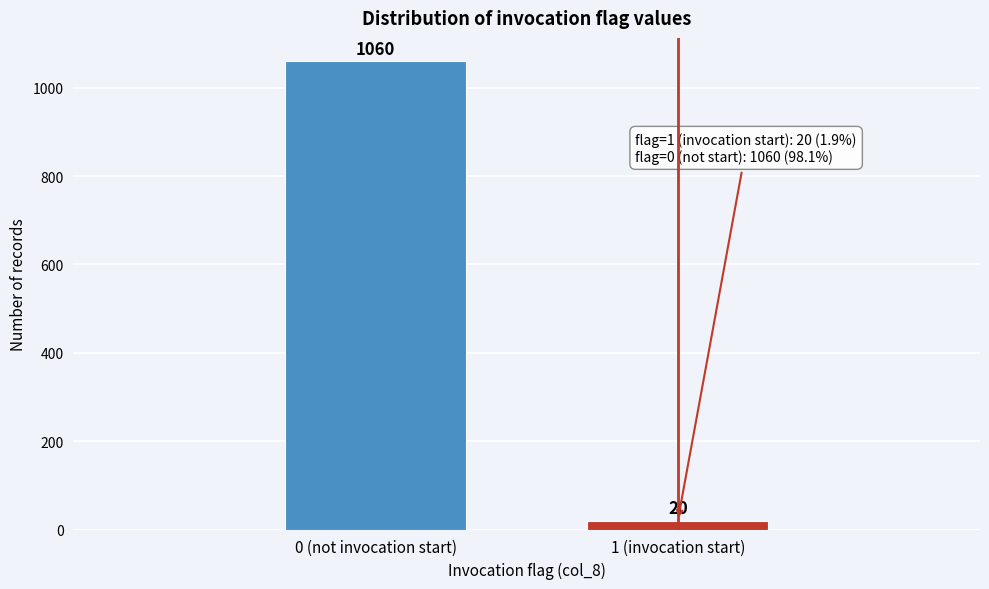

Reading right to left, extract all data points from this chart.

1 (invocation start)=20	0 (not invocation start)=1060